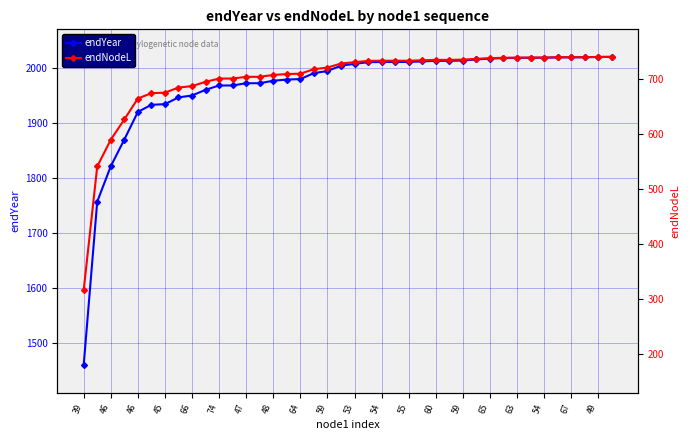

True or false: endYear and endNodeL intersect in this chart.

False